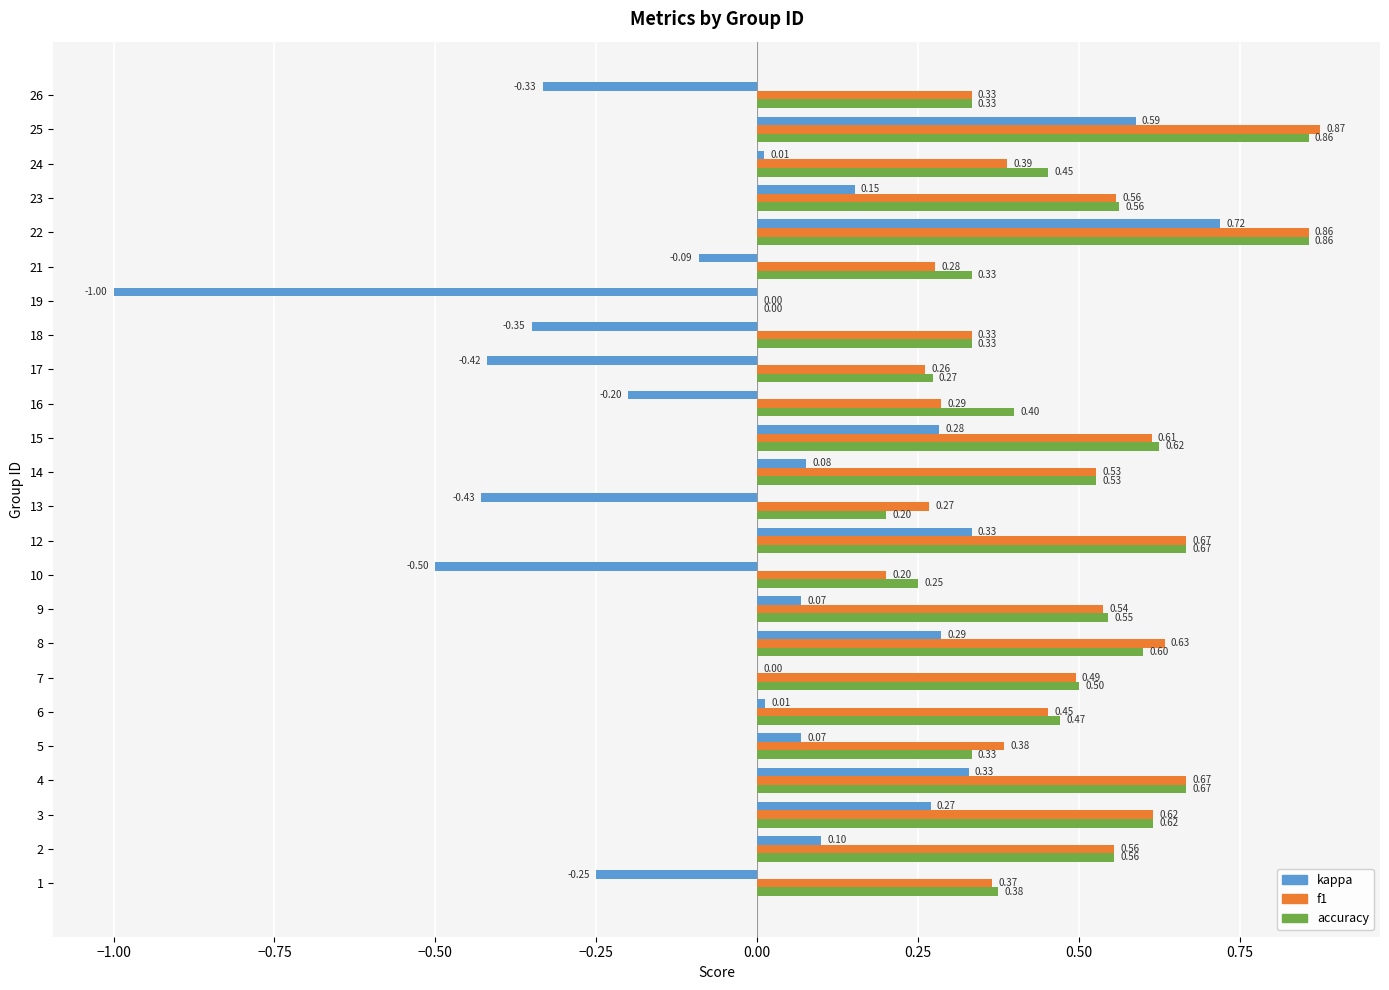

Which series has the largest total across all categories?

accuracy